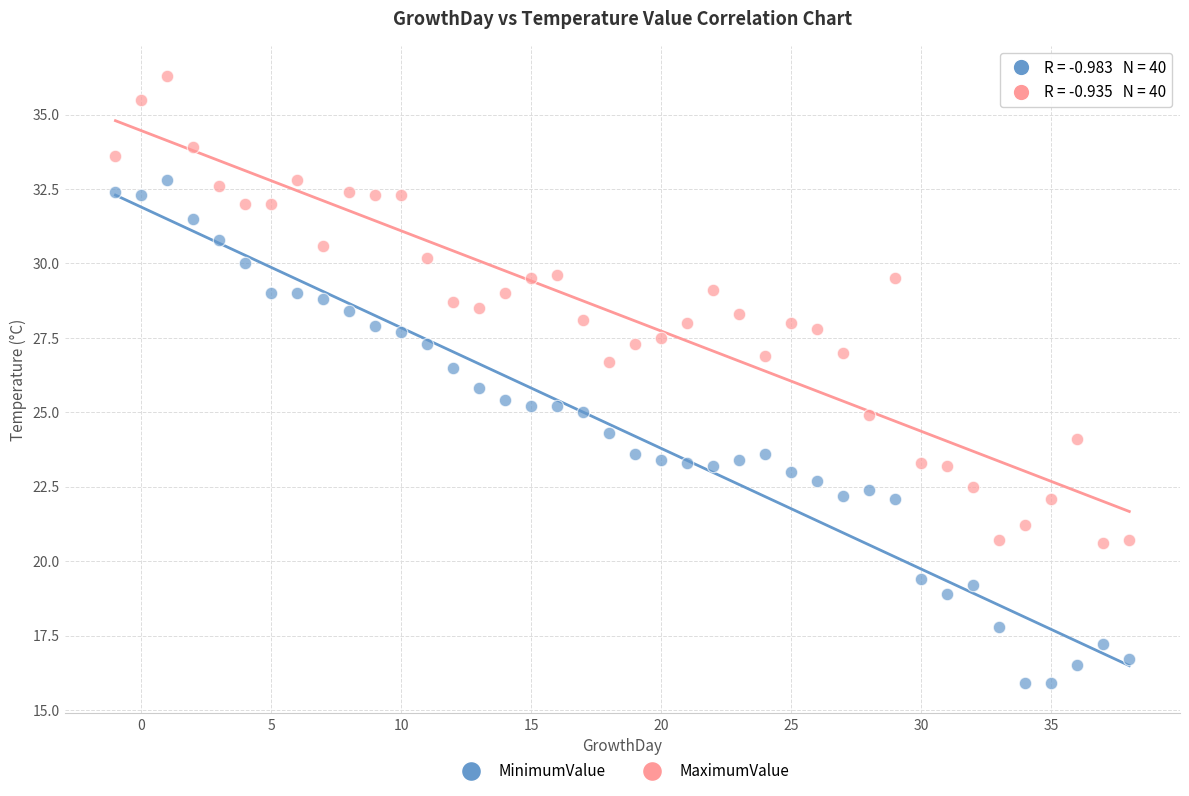

Across all data points, what is the range of Y values (max minus min)?

20.4